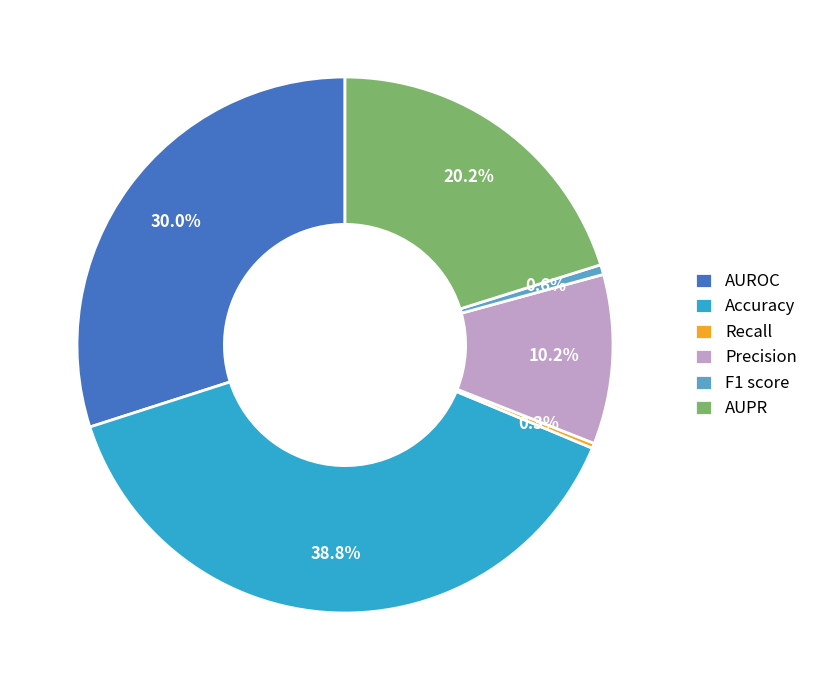

How many segments does this pie chart have?

6